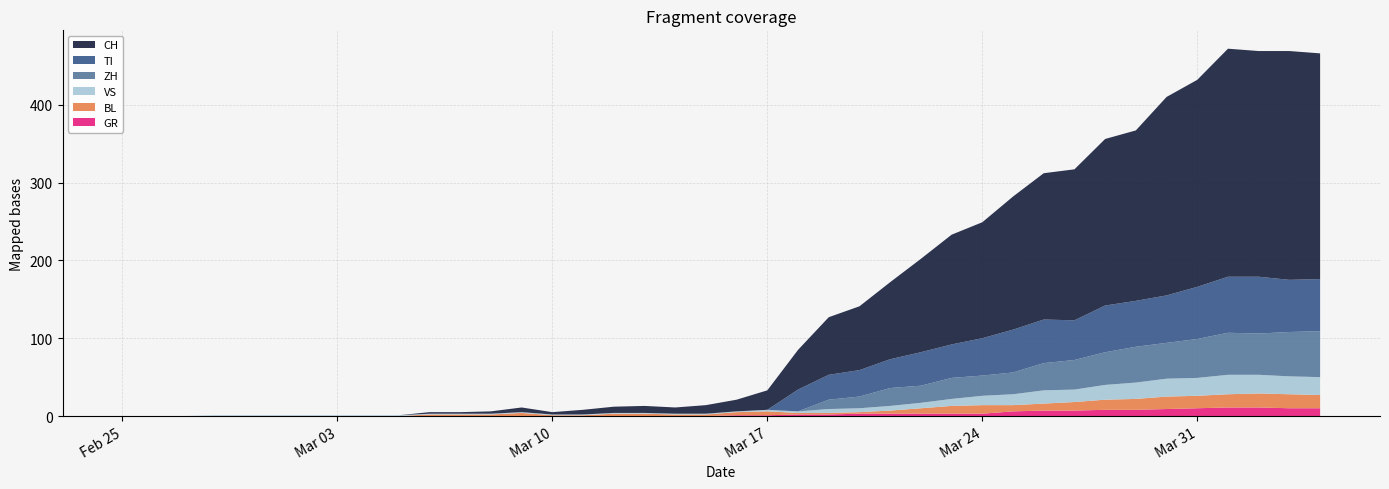

Reading left to right, what are all the values shown in this chart?

CH: 0	0	0	0	0	0	0	0	0	0	2	2	3	6	3	6	8	9	8	11	15	25	51	74	82	99	120	141	149	171	188	194	214	219	255	266	293	290	294	290
GR: 0	0	0	0	0	0	0	0	0	0	0	0	0	0	0	0	0	0	0	0	1	1	2	2	3	3	3	3	3	6	7	7	8	8	9	10	11	11	10	10
VS: 0	0	0	1	1	1	1	1	1	1	1	1	1	1	1	1	1	1	1	1	1	2	2	5	5	6	7	9	12	14	17	16	19	21	23	23	25	24	23	23
TI: 0	0	0	0	0	0	0	0	0	0	0	0	0	0	0	0	0	0	0	0	0	0	28	32	34	37	43	43	48	55	56	51	60	59	61	67	72	73	67	67
BL: 0	0	0	0	0	0	0	0	0	0	2	2	2	4	1	1	3	3	2	2	4	5	2	2	2	4	7	10	11	8	9	11	13	14	16	16	17	18	18	17
ZH: 0	0	0	0	0	0	0	0	0	0	0	0	0	0	0	0	0	0	0	0	0	0	0	12	15	23	22	27	26	28	35	38	42	46	46	50	54	53	57	59